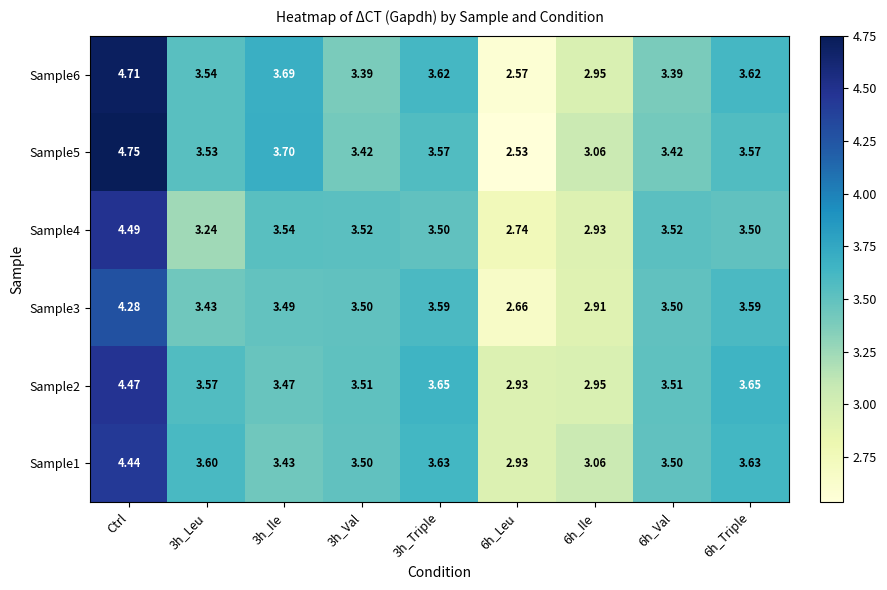

Which category has the highest value in the Sample6 series?

Ctrl